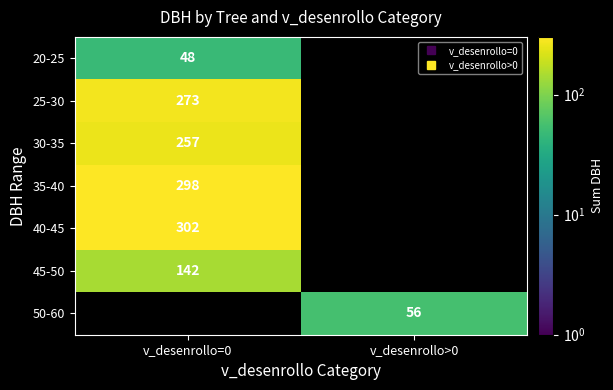

How many distinct data groups are displayed?

7